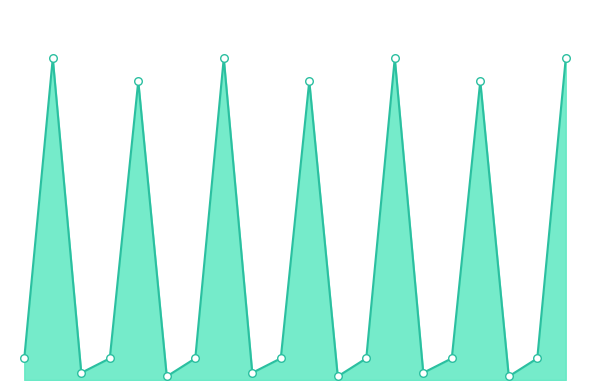

Does the chart have visible grid lines?

No